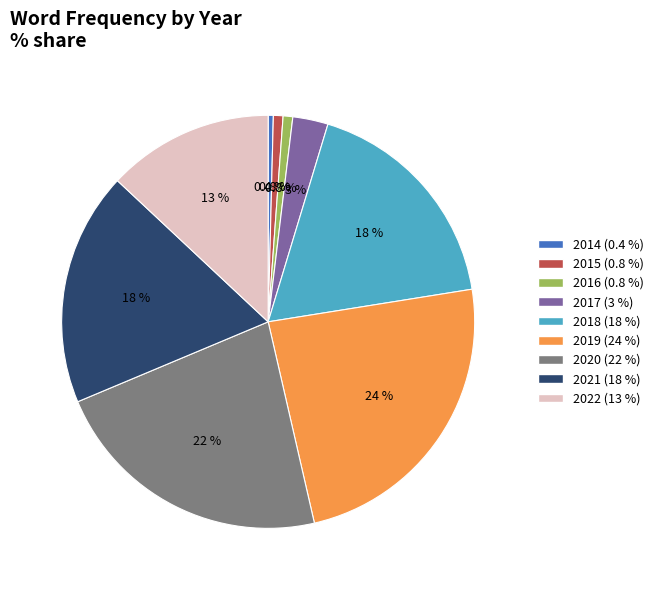

Does 2018 represent more than half of the total?

No